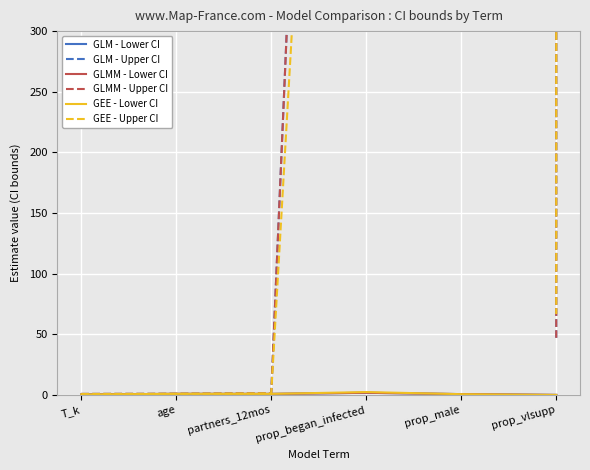

What are all the series names shown in the legend?

GLM - Lower CI, GLM - Upper CI, GLMM - Lower CI, GLMM - Upper CI, GEE - Lower CI, GEE - Upper CI